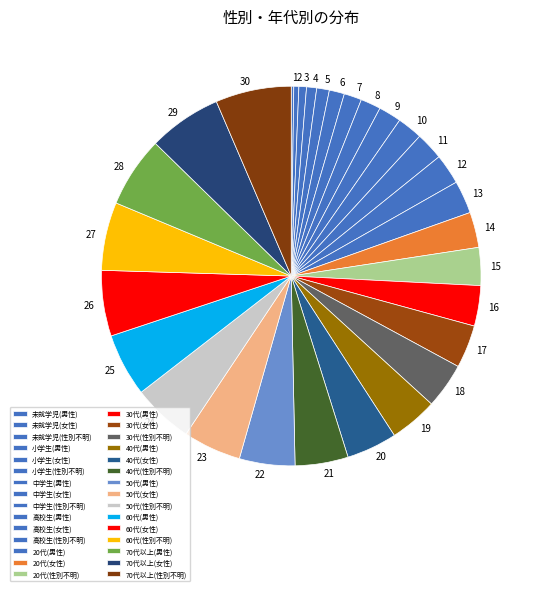

To the nearest percent, what portion does 30代(性別不明) represent?

4%